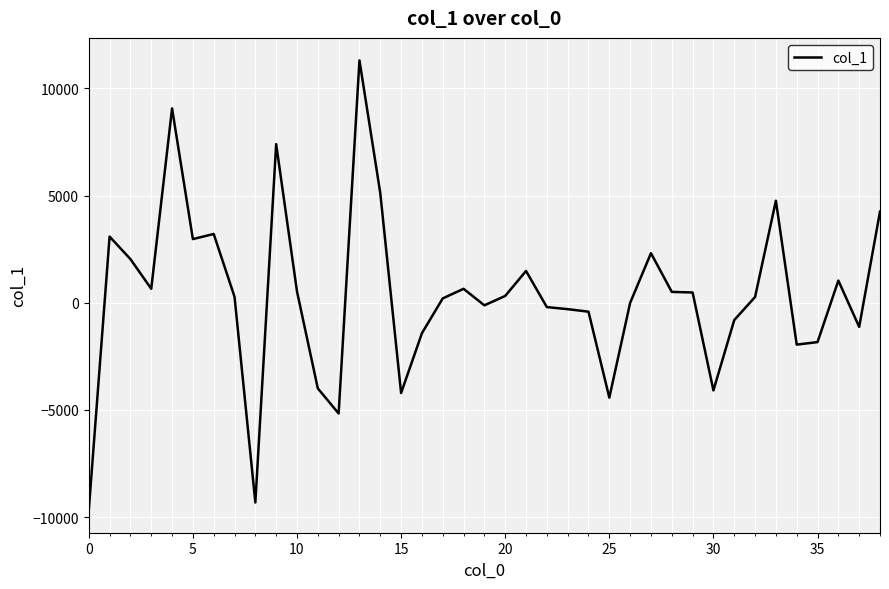

Count the number of values greater than 279.

20